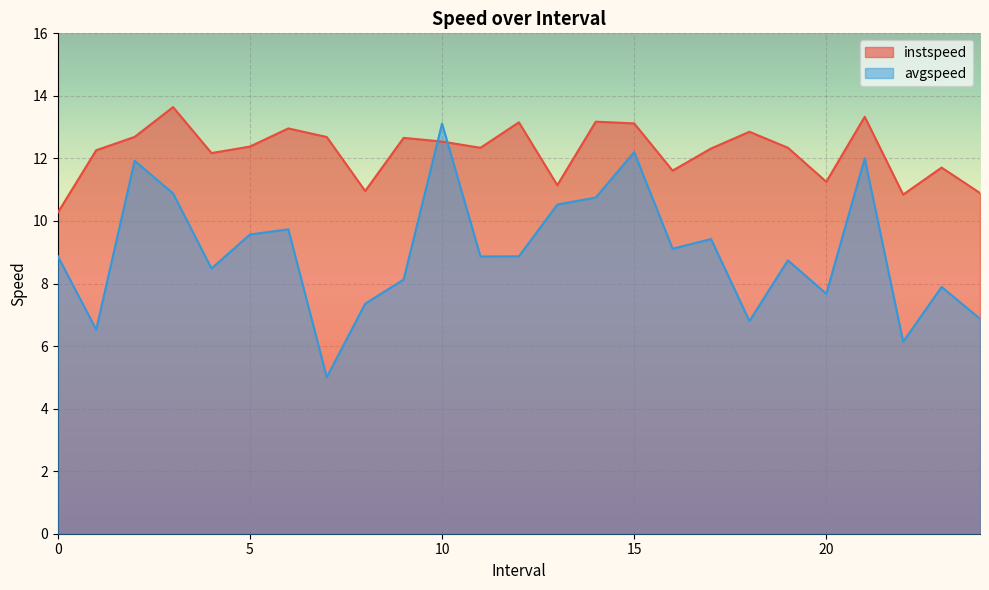

At which label does instspeed reach its peak?

3